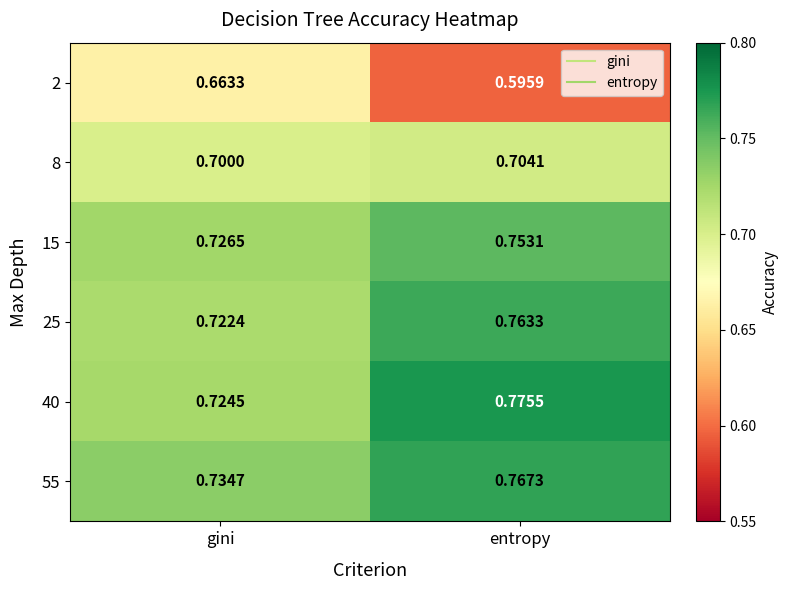

Which series has the largest total across all categories?

55